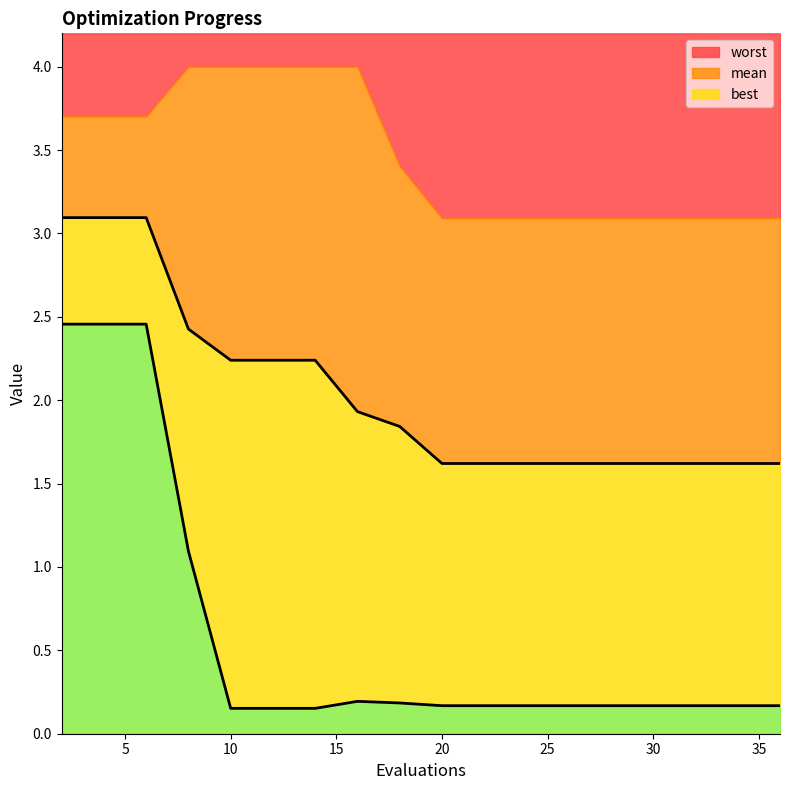

True or false: best and mean intersect in this chart.

False